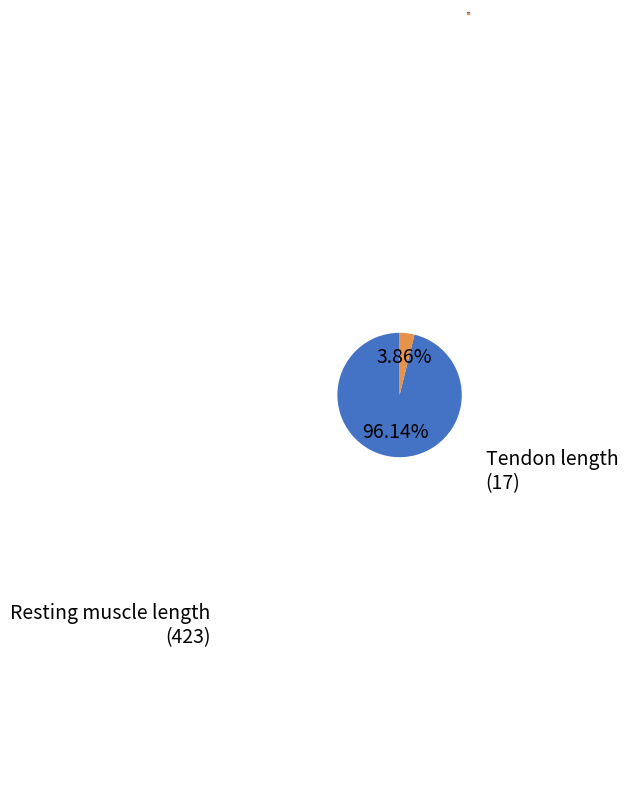

Which has a higher value, Resting muscle length or Tendon length?

Resting muscle length